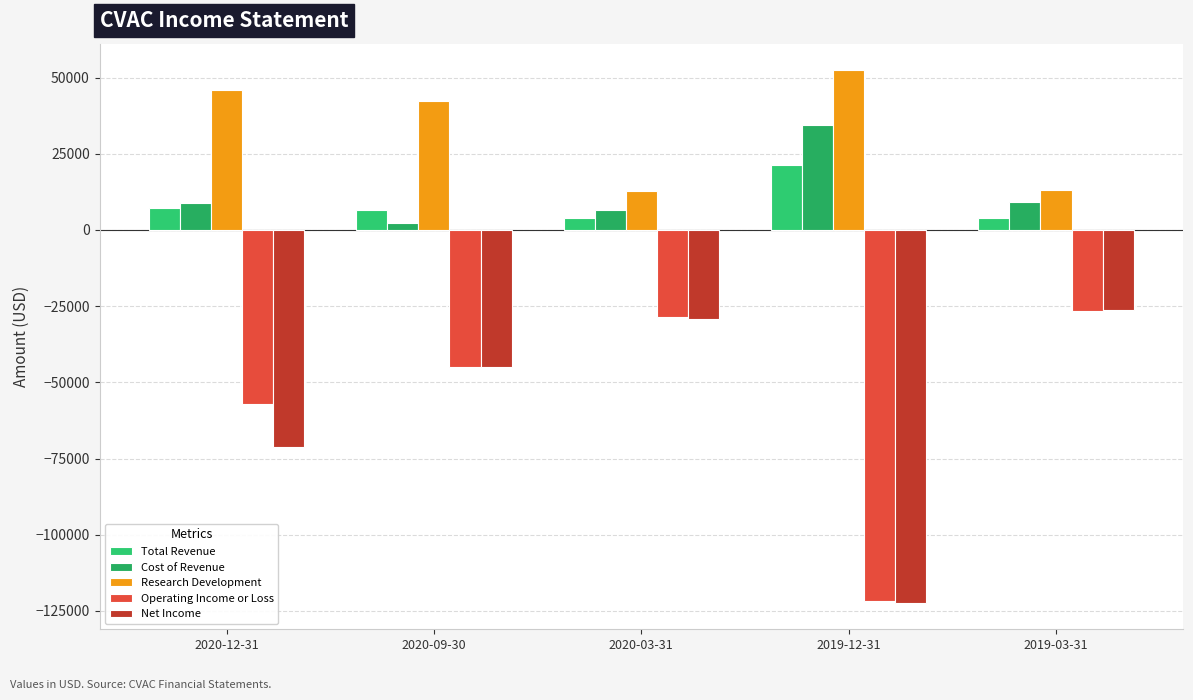

What is the difference between the maximum and minimum values in the Total Revenue series?

17500